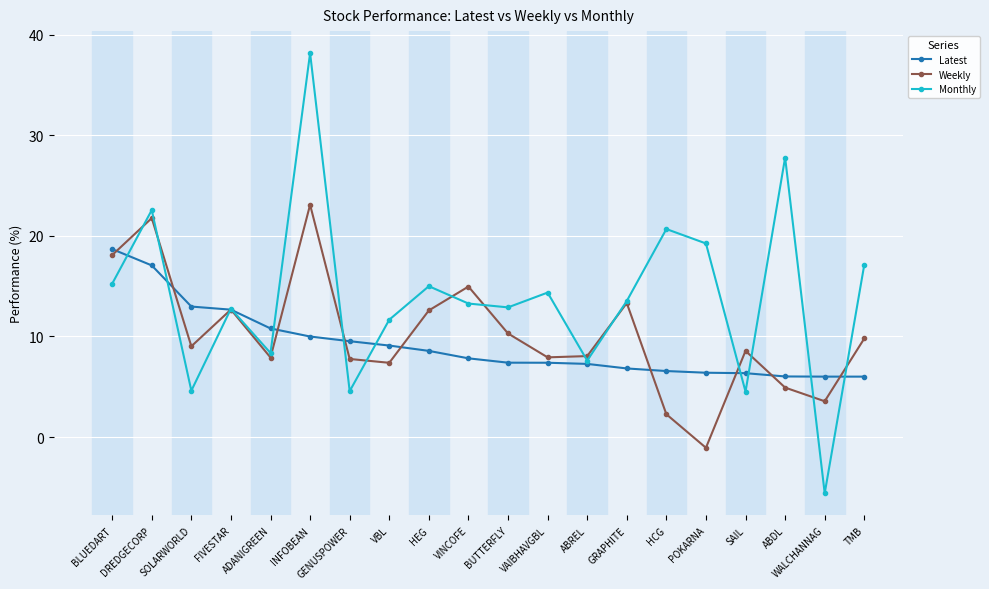

Which series has the largest range (max minus min)?

Monthly